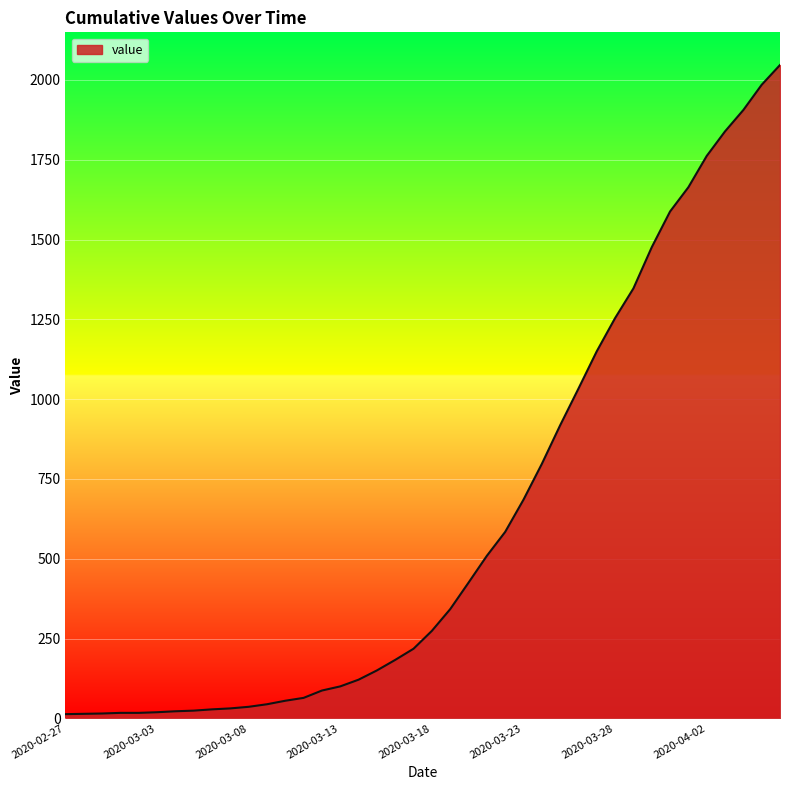

What is the difference between the maximum and minimum values?

2034